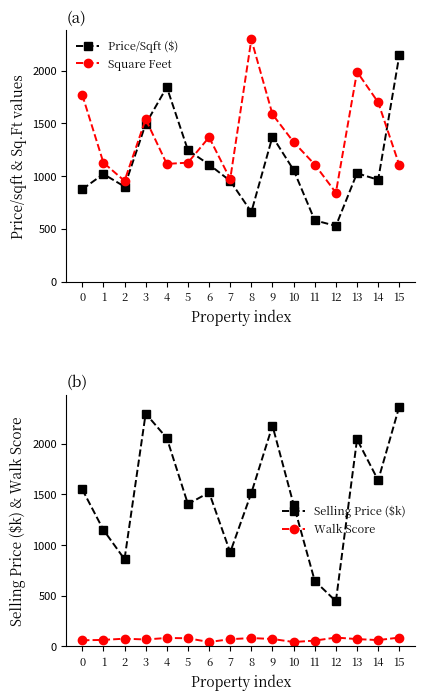

Reading right to left, transcribe all the data shown in this chart.

Price/Sqft ($): 15=2145.0	14=965.0	13=1028.0	12=528.0	11=581.0	10=1058.0	9=1375.0	8=660.0	7=955.0	6=1110.0	5=1246.0	4=1844.0	3=1494.0	2=901.0	1=1020.0	0=875.0
Square Feet: 15=1105.0	14=1700.0	13=1990.0	12=843.0	11=1110.0	10=1323.0	9=1586.0	8=2296.0	7=972.0	6=1369.0	5=1128.0	4=1116.0	3=1540.0	2=955.0	1=1128.0	0=1771.0
Selling Price ($k): 15=2370.0	14=1640.0	13=2045.0	12=445.0	11=645.0	10=1400.0	9=2180.0	8=1515.0	7=928.3	6=1520.0	5=1405.0	4=2058.0	3=2300.0	2=860.0	1=1150.0	0=1550.0
Walk Score: 15=85.0	14=60.0	13=70.0	12=85.0	11=55.0	10=41.0	9=71.0	8=80.0	7=69.0	6=41.0	5=78.0	4=81.0	3=66.0	2=74.0	1=62.0	0=58.0